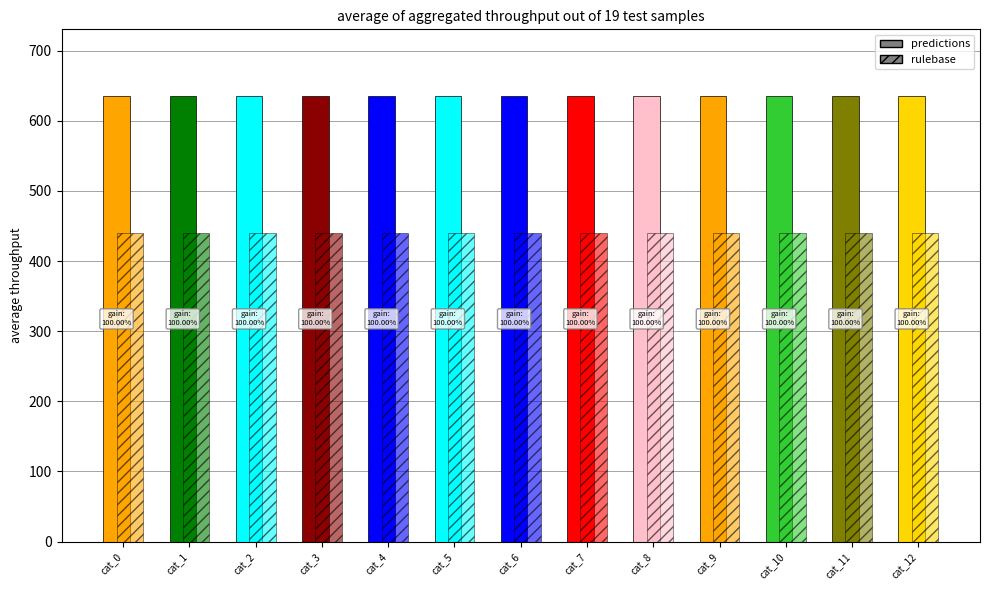

What are all the series names shown in the legend?

predictions, rulebase